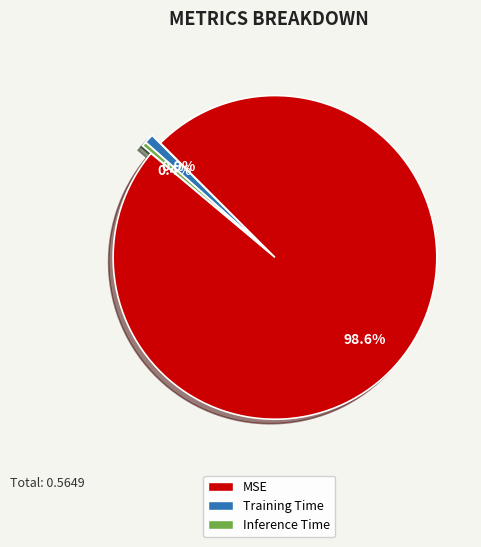

What is the total percentage of Inference Time and MSE?

99.1%